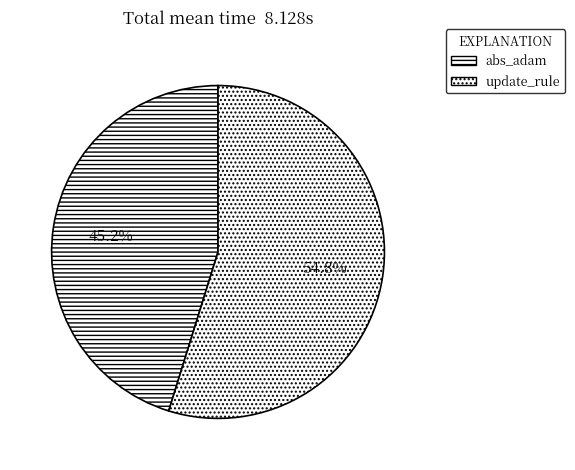

How many slices are in this pie chart?

2